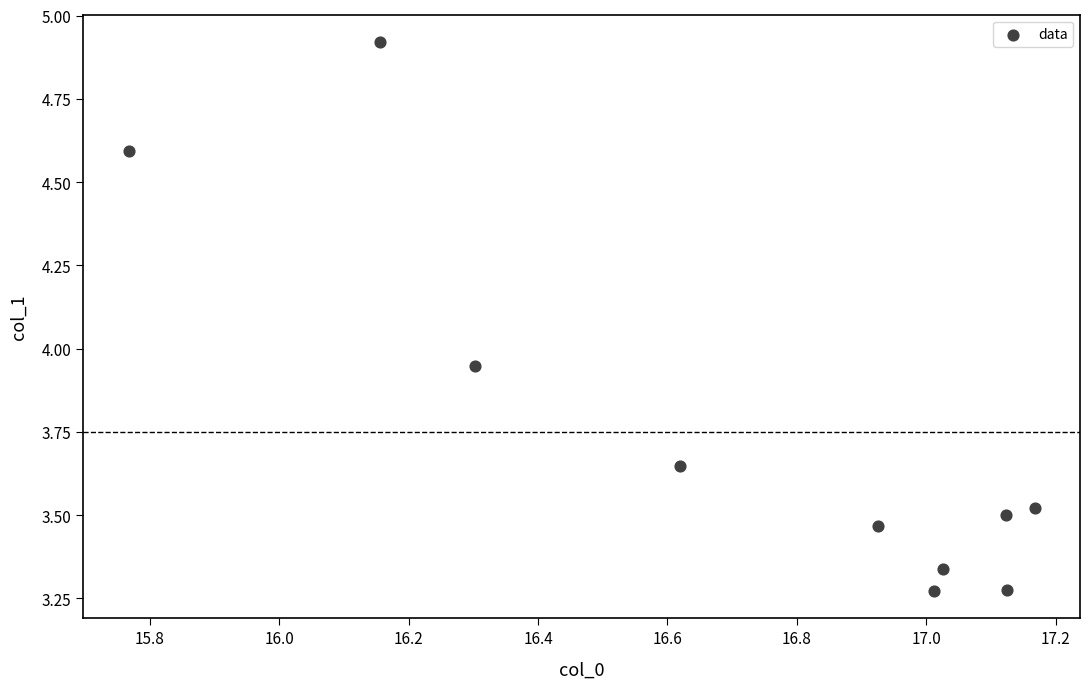

What is the range of Y values (max minus min)?

1.6